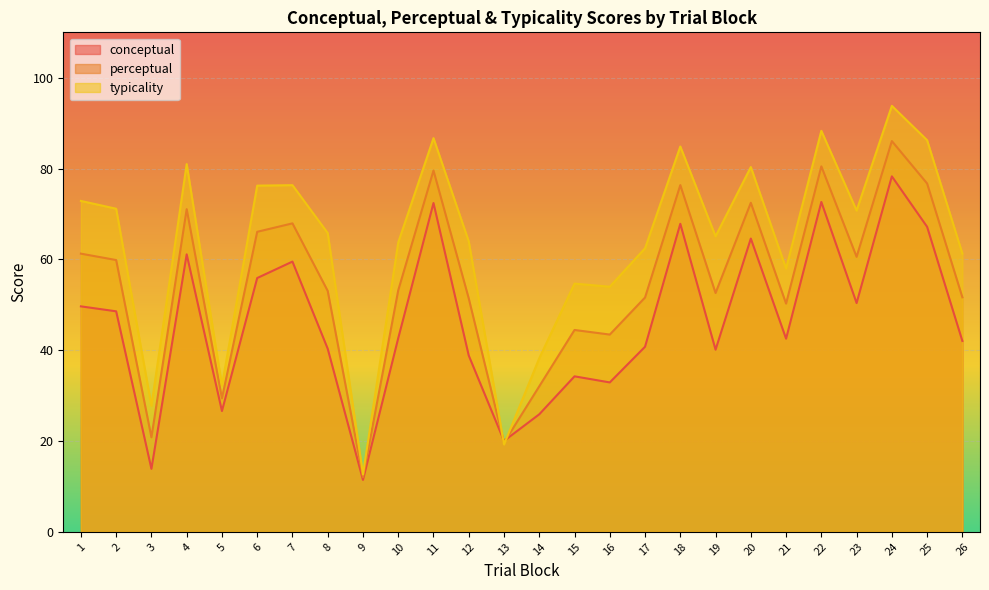

Which series has the largest total across all categories?

typicality